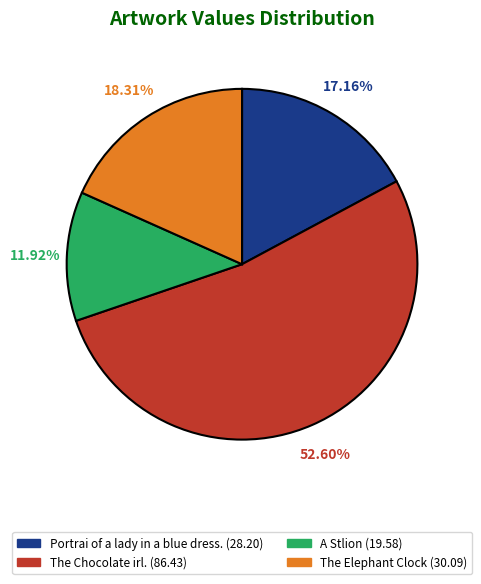

True or false: Portrai of a lady in a blue dress. accounts for 17% of the total.

True